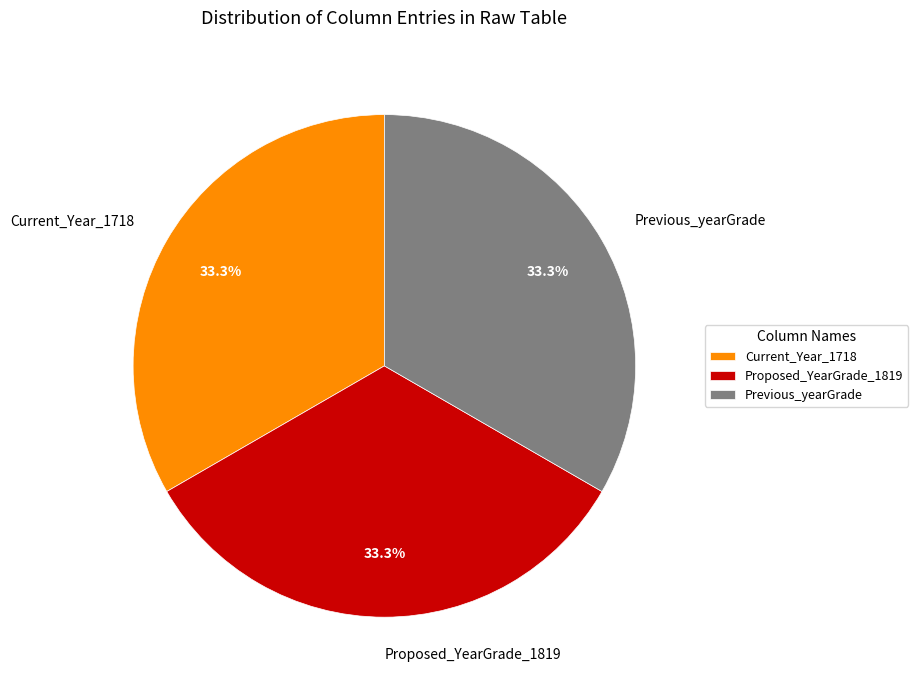

Count the number of slices in the pie.

3